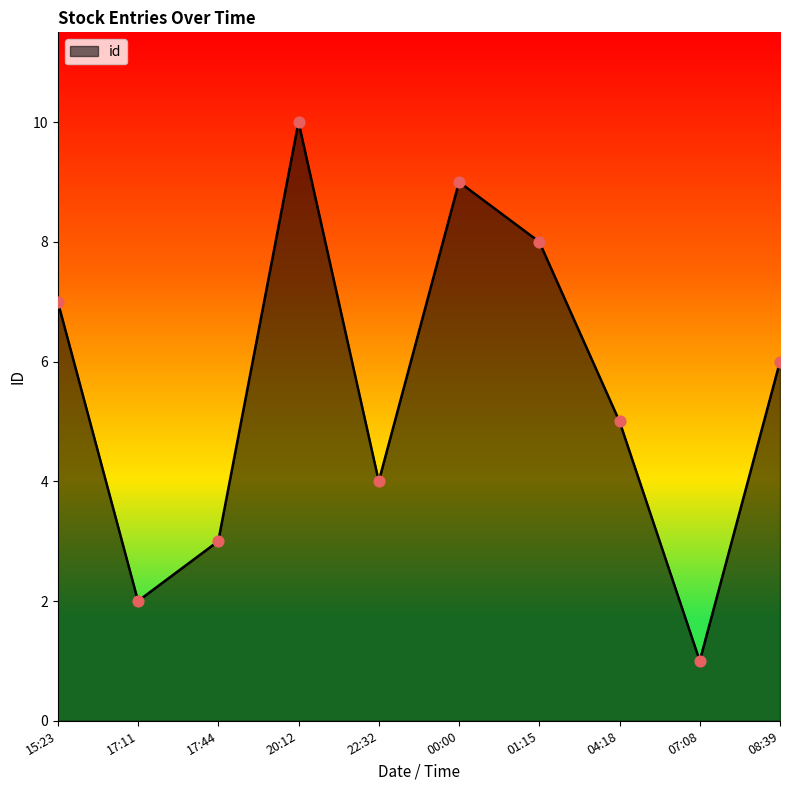

Approximately how many times larger is the value at 17:44 compared to 01:15?

0.4